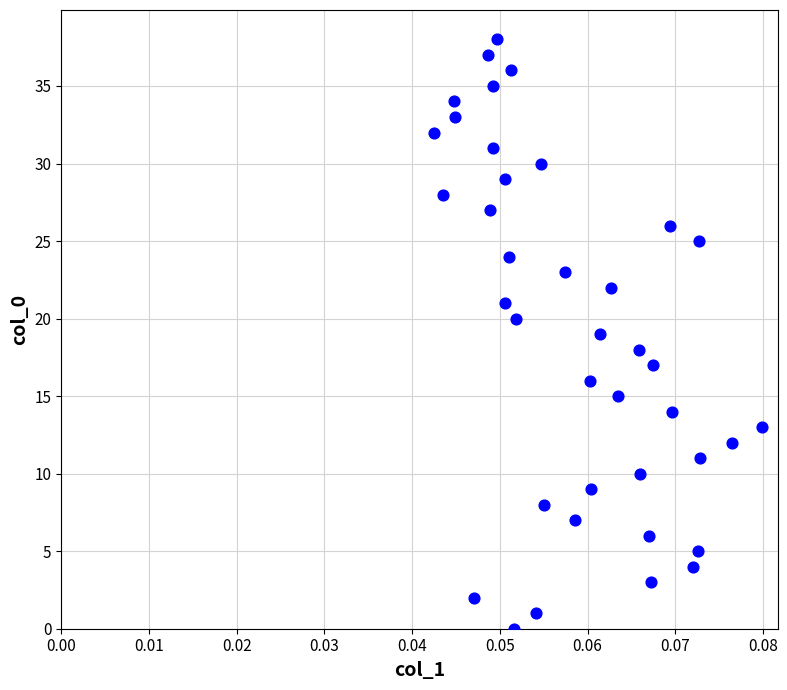

What is the range of Y values (max minus min)?

38